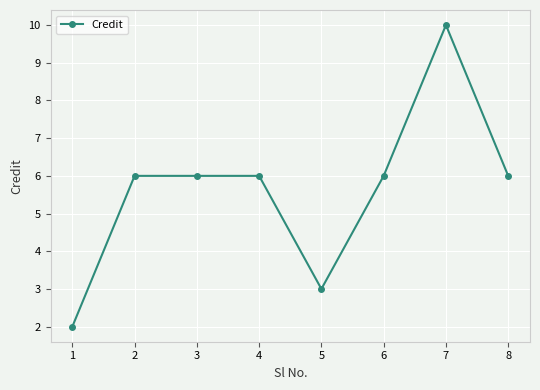

How many data points does each series have?

8